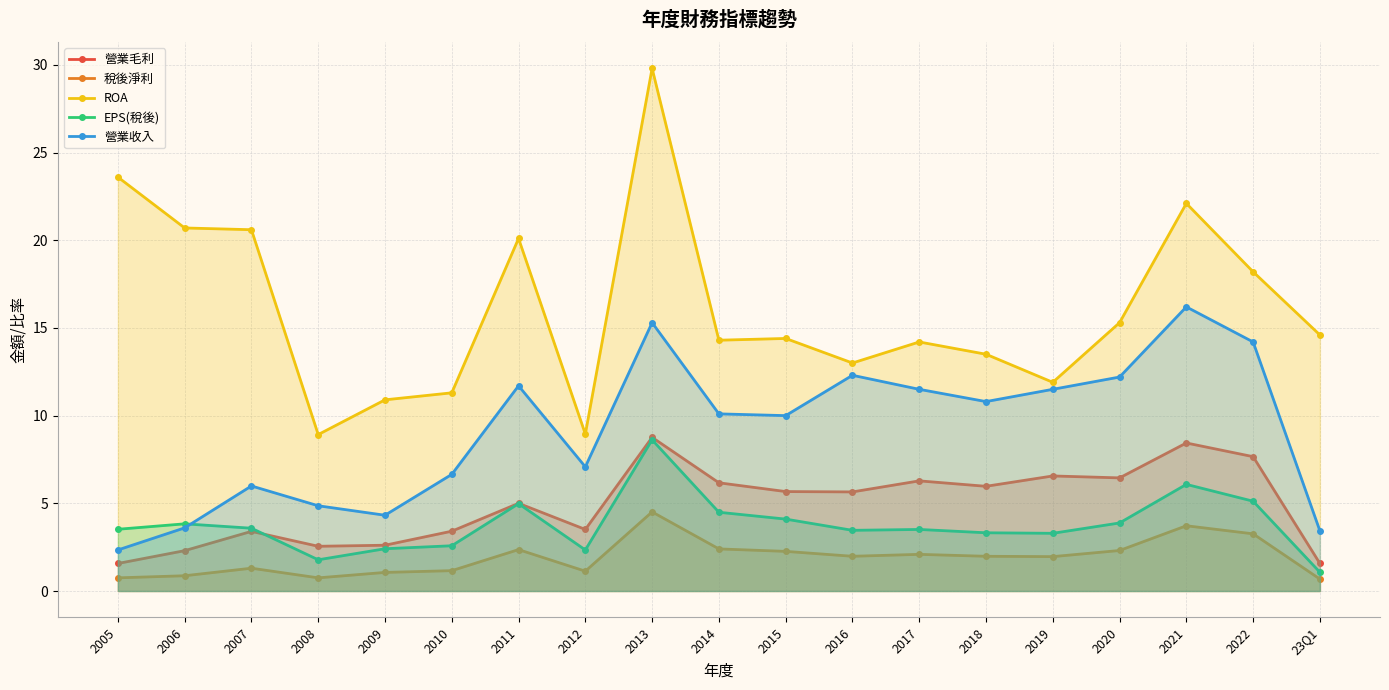

Reading left to right, extract all data points from this chart.

營業毛利: 1.6	2.3	3.4	2.5	2.6	3.4	5.0	3.5	8.8	6.2	5.7	5.7	6.3	6.0	6.6	6.5	8.4	7.7	1.6
稅後淨利: 0.8	0.9	1.3	0.8	1.1	1.2	2.4	1.1	4.5	2.4	2.3	2.0	2.1	2.0	2.0	2.3	3.7	3.3	0.7
ROA: 23.6	20.7	20.6	8.9	10.9	11.3	20.1	8.9	29.8	14.3	14.4	13.0	14.2	13.5	11.9	15.3	22.1	18.2	14.6
EPS(稅後): 3.5	3.8	3.6	1.8	2.4	2.6	5.0	2.3	8.6	4.5	4.1	3.5	3.5	3.3	3.3	3.9	6.1	5.1	1.1
營業收入: 2.3	3.6	6.0	4.9	4.3	6.7	11.7	7.1	15.3	10.1	10.0	12.3	11.5	10.8	11.5	12.2	16.2	14.2	3.4